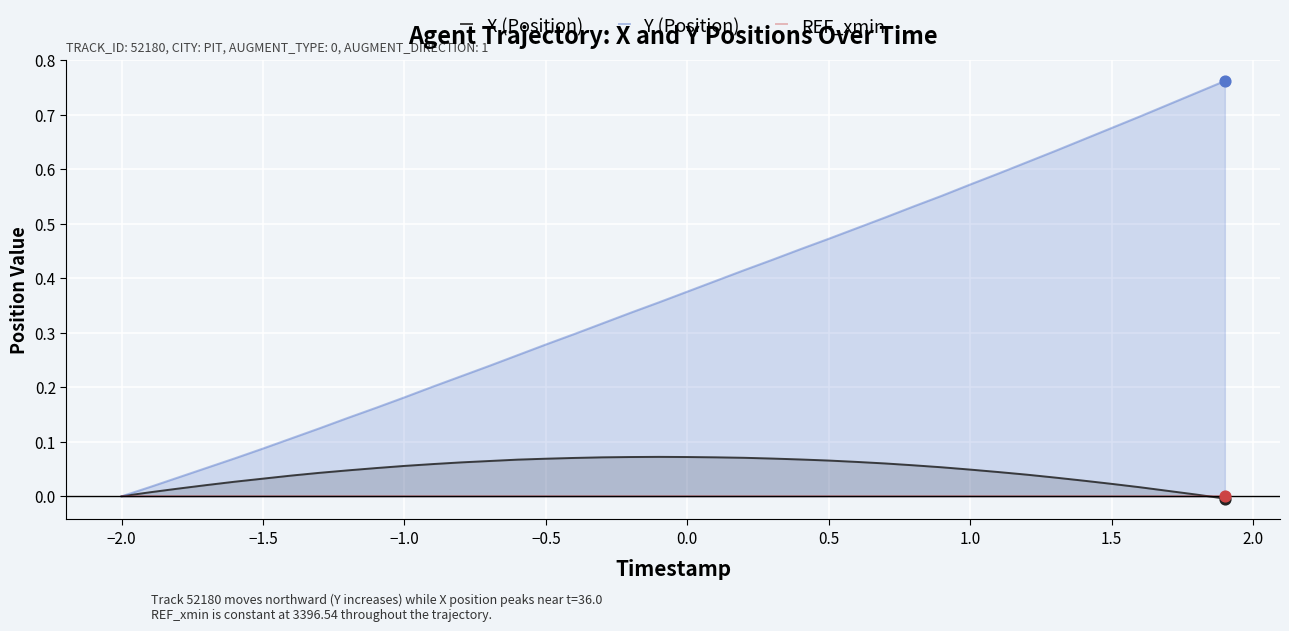

What are all the series names shown in the legend?

X (Position), Y (Position), REF_xmin